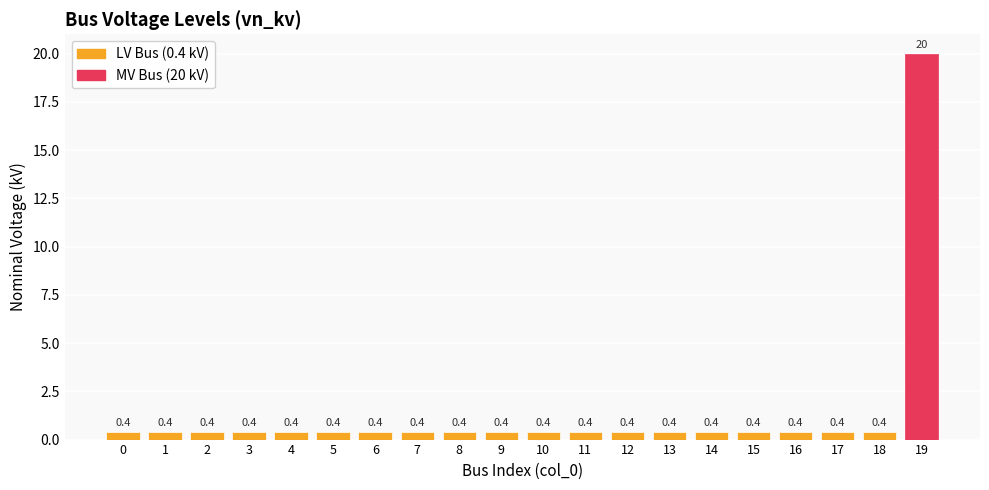

Reading right to left, list all the values displayed in this chart.

19=20.0	18=0.4	17=0.4	16=0.4	15=0.4	14=0.4	13=0.4	12=0.4	11=0.4	10=0.4	9=0.4	8=0.4	7=0.4	6=0.4	5=0.4	4=0.4	3=0.4	2=0.4	1=0.4	0=0.4